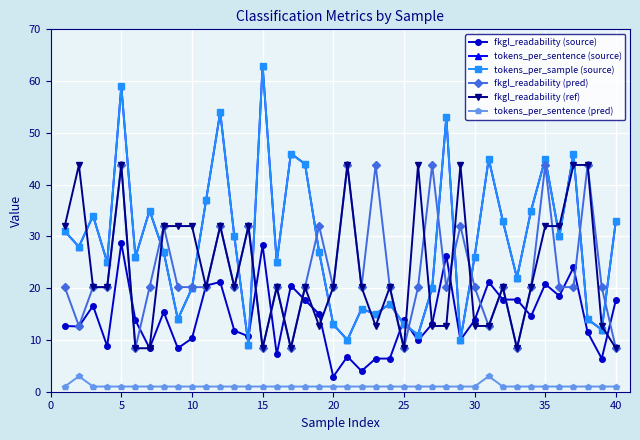

How many intersections are there between fkgl_readability (pred) and fkgl_readability (source)?

19